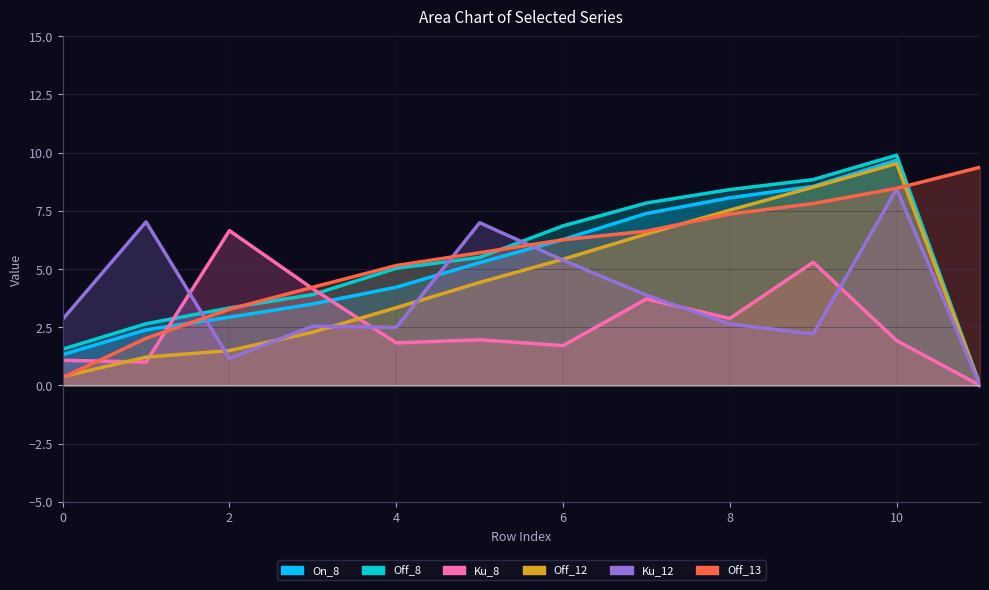

True or false: Off_12 has a value of 3.6 at 6.

False